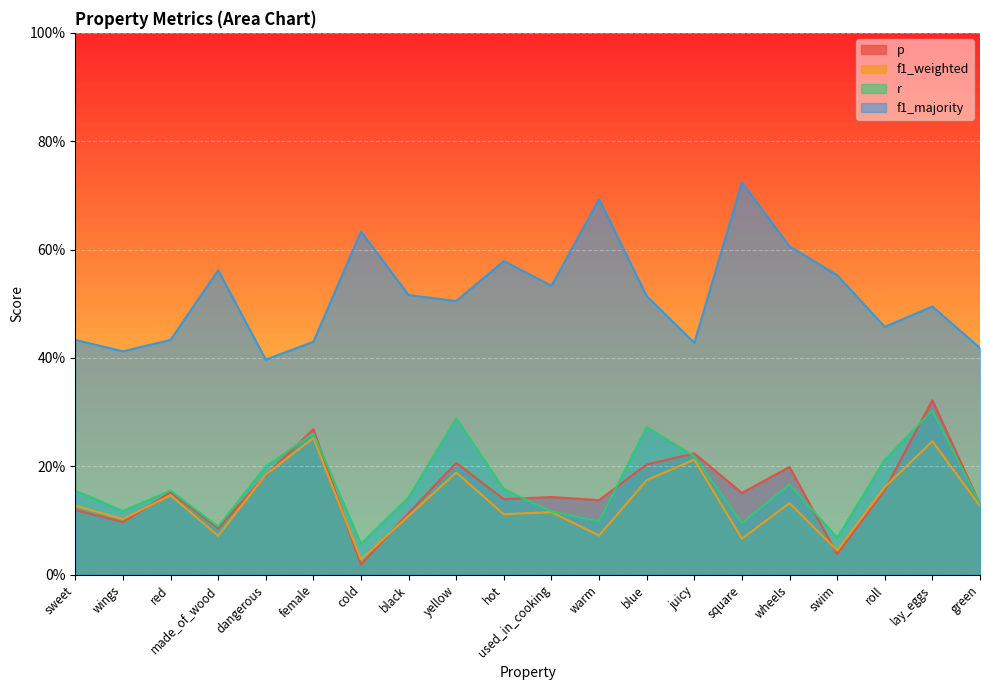

At which category does the chart reach its minimum across all series?

cold